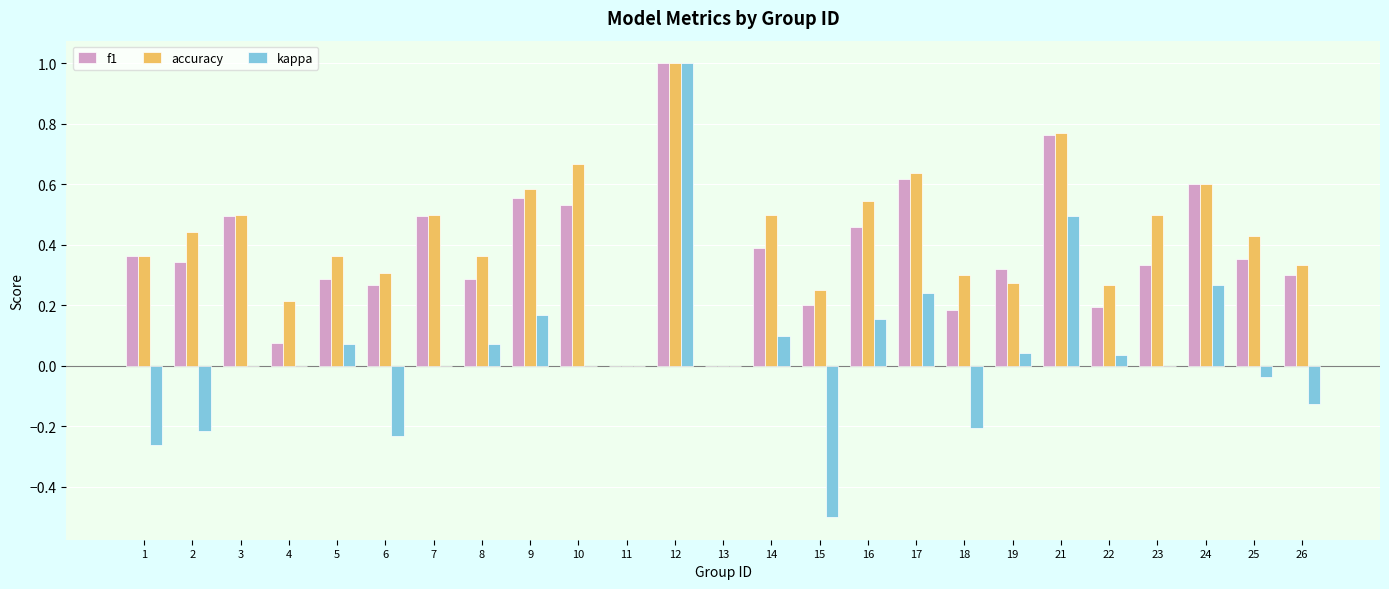

Between 14 and 24, which series saw the biggest shift?

f1